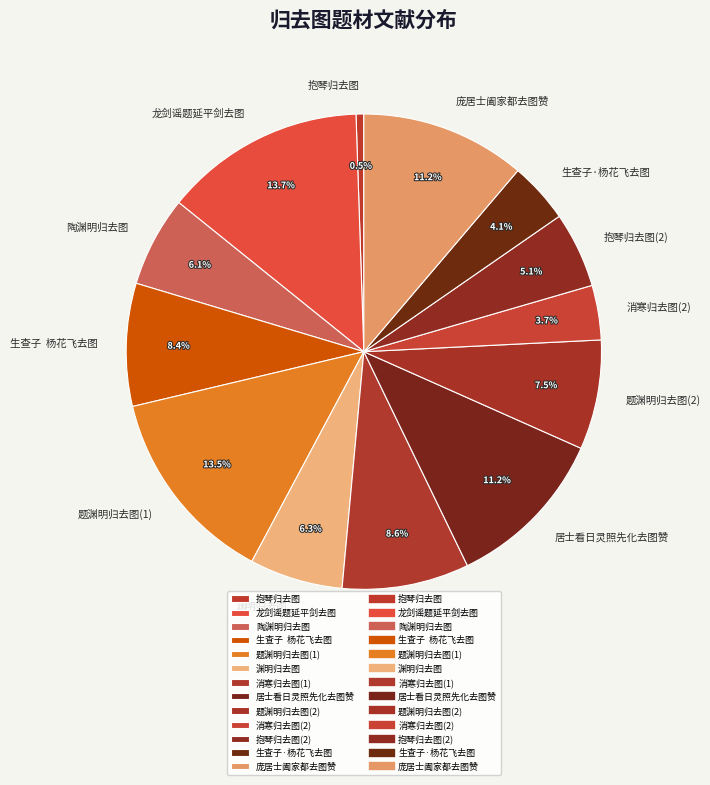

Approximately how many times larger is the value at 居士看日灵照先化去图赞 compared to 龙剑谣题延平剑去图?

0.8